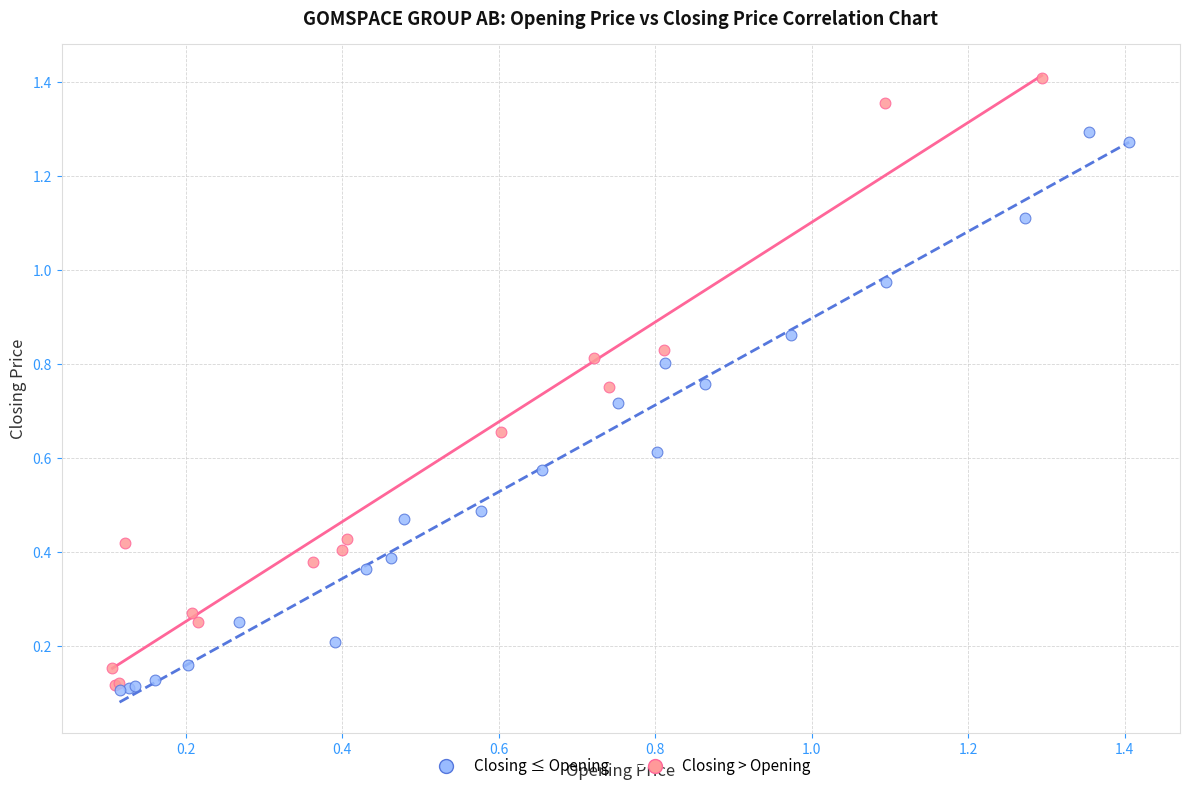

Which series contains the highest Y value?

Closing > Opening